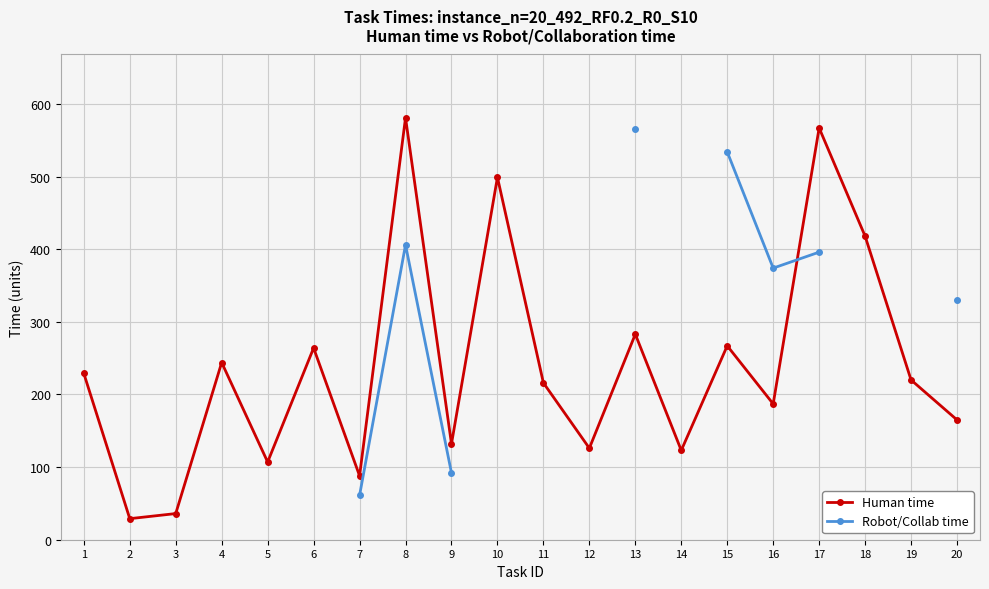

Which series changed the most between 9 and 18?

Human time